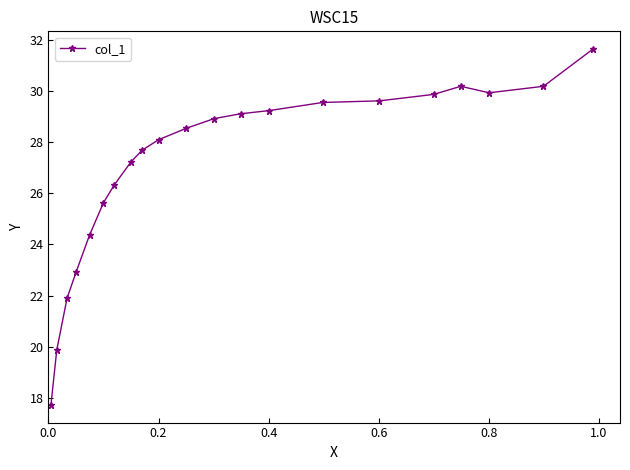

What is the value of the 10th point from the left?

28.1